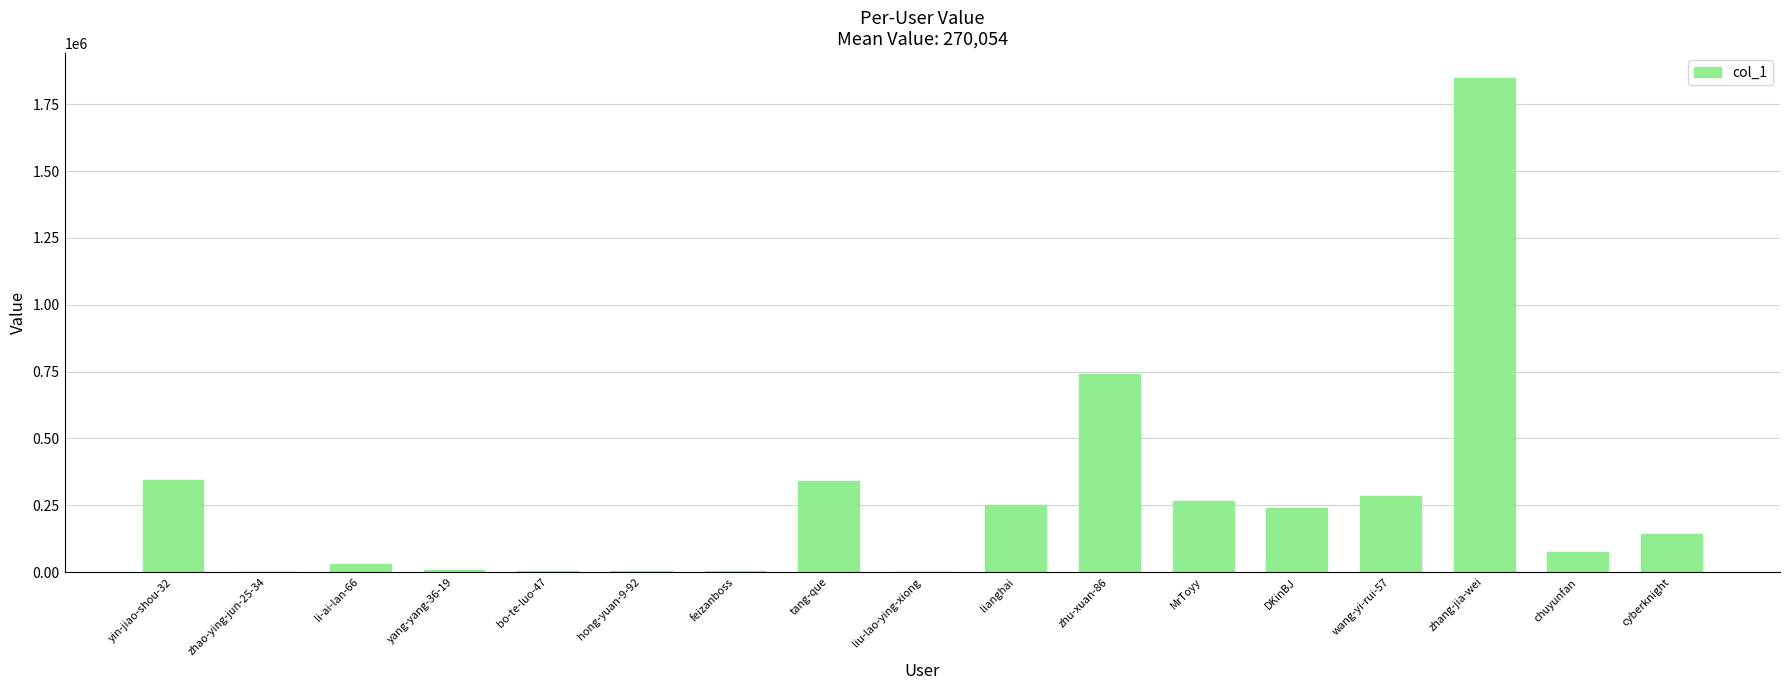

The value at wang-yi-rui-57 is 284073. True or false?

True